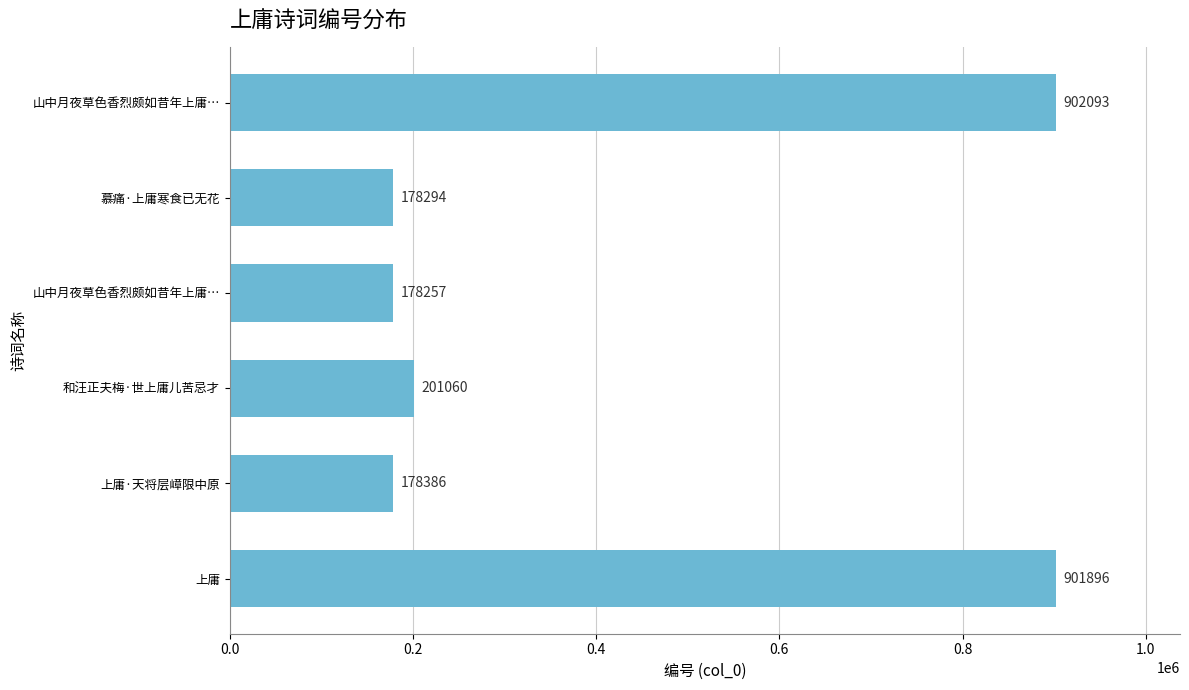

Are the bars grouped side by side (vs. stacked)?

No